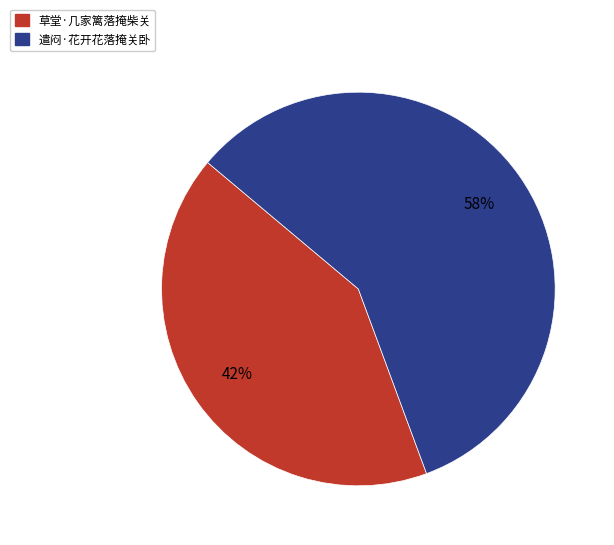

To the nearest percent, what percentage of the pie is 遣闷·花开花落掩关卧?

58%